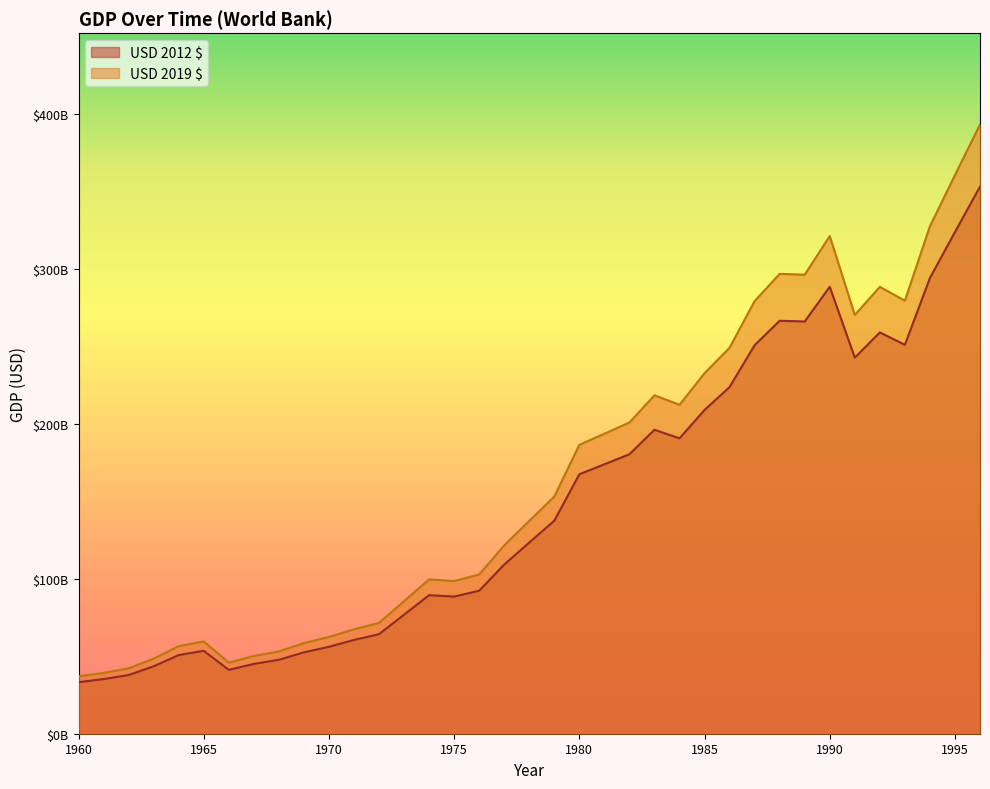

What are all the series names shown in the legend?

USD 2012 $, USD 2019 $